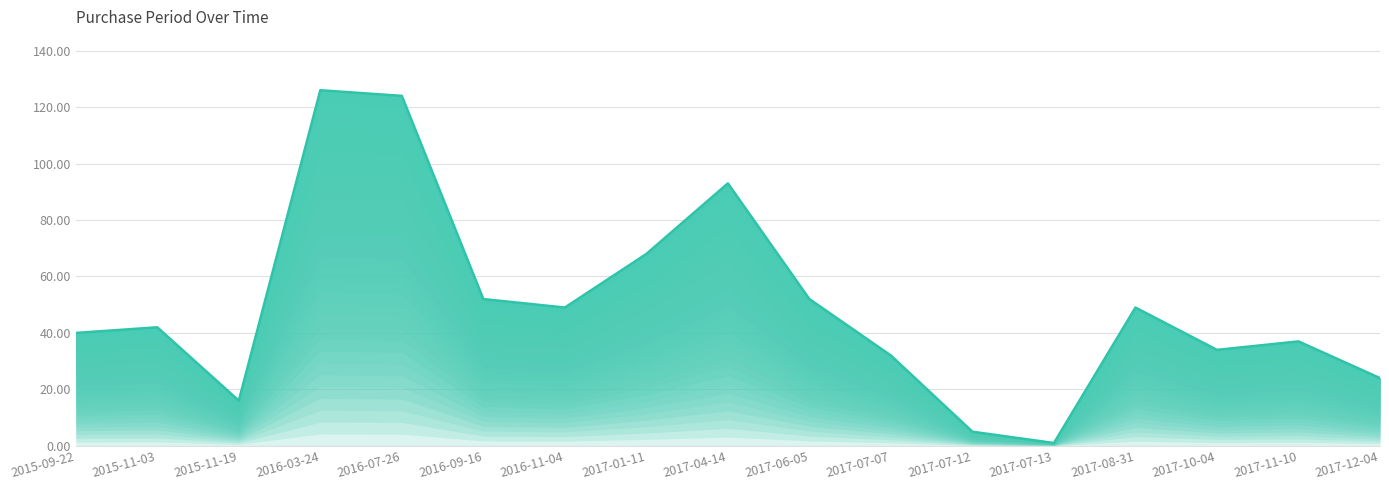

Where is the first local maximum?

2015-11-03